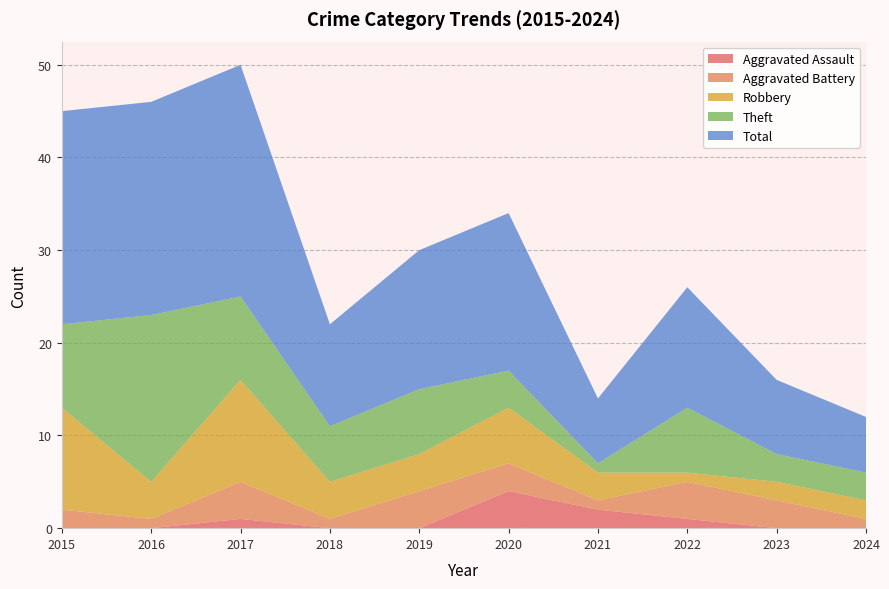

Reading left to right, extract all data points from this chart.

Aggravated Assault: 2015=0	2016=0	2017=1	2018=0	2019=0	2020=4	2021=2	2022=1	2023=0	2024=0
Aggravated Battery: 2015=2	2016=1	2017=4	2018=1	2019=4	2020=3	2021=1	2022=4	2023=3	2024=1
Robbery: 2015=11	2016=4	2017=11	2018=4	2019=4	2020=6	2021=3	2022=1	2023=2	2024=2
Theft: 2015=9	2016=18	2017=9	2018=6	2019=7	2020=4	2021=1	2022=7	2023=3	2024=3
Total: 2015=23	2016=23	2017=25	2018=11	2019=15	2020=17	2021=7	2022=13	2023=8	2024=6